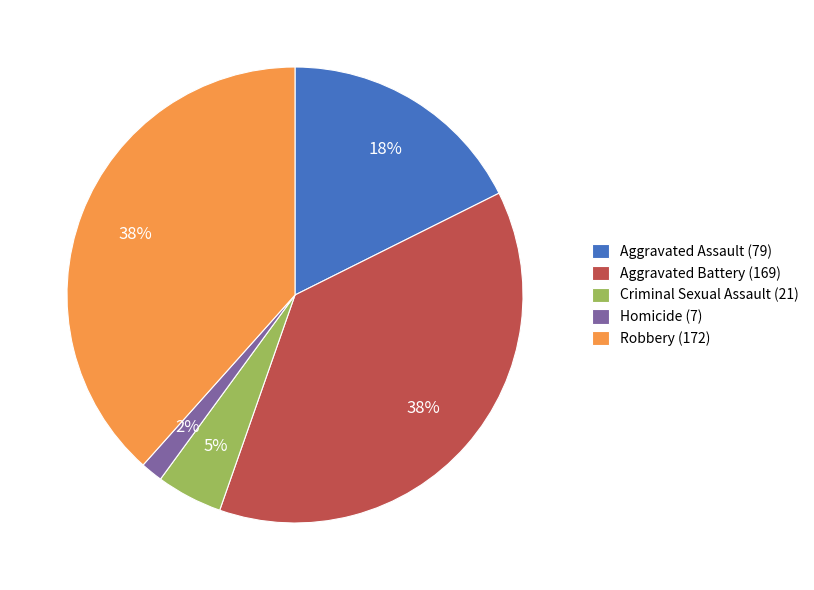

To the nearest percent, what is the combined percentage of Homicide (7) and Robbery (172)?

40%